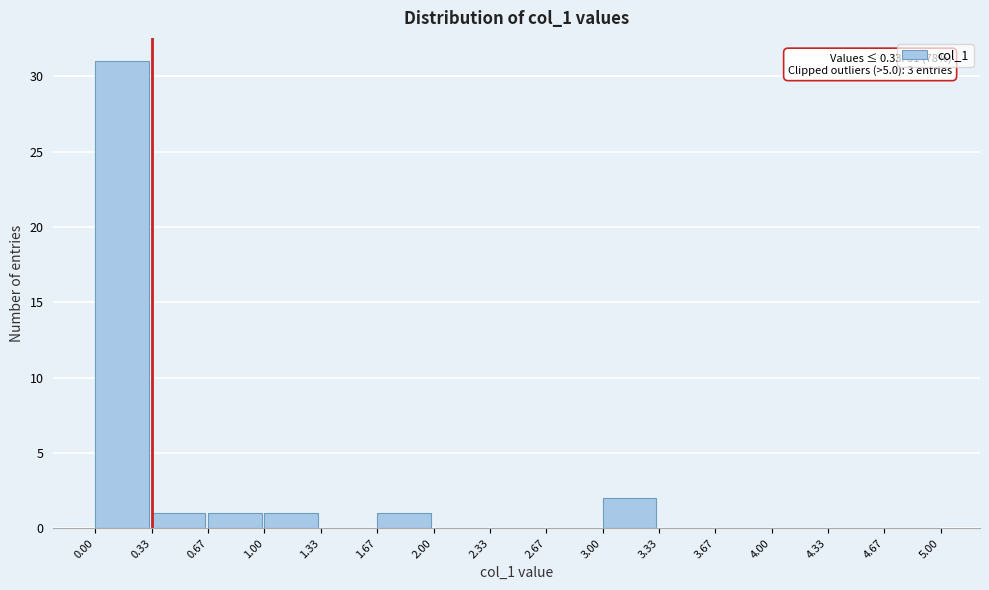

Over which range of the x-axis is the bar tallest?

0.00 to 0.33